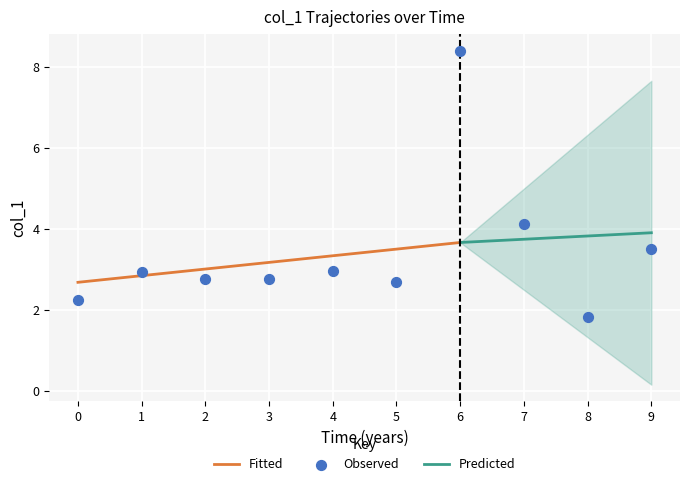

True or false: Fitted has a value of 1.9 at 6.

False